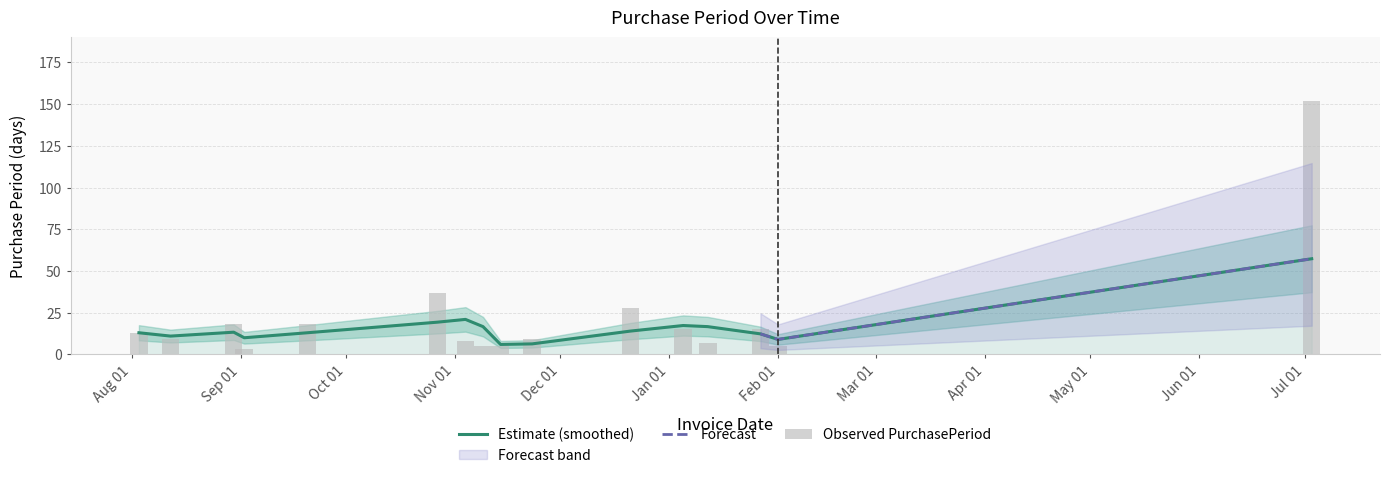

What is the smallest value displayed?

3